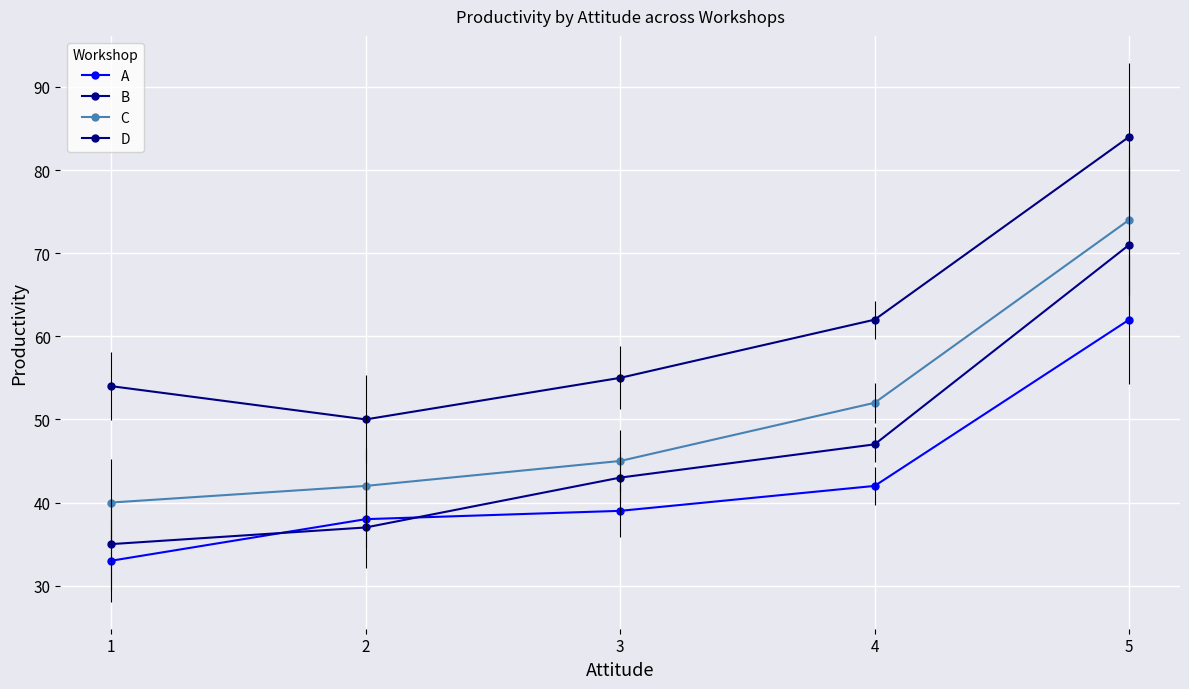

What is the approximate value of D at 5, to the nearest 5?

85